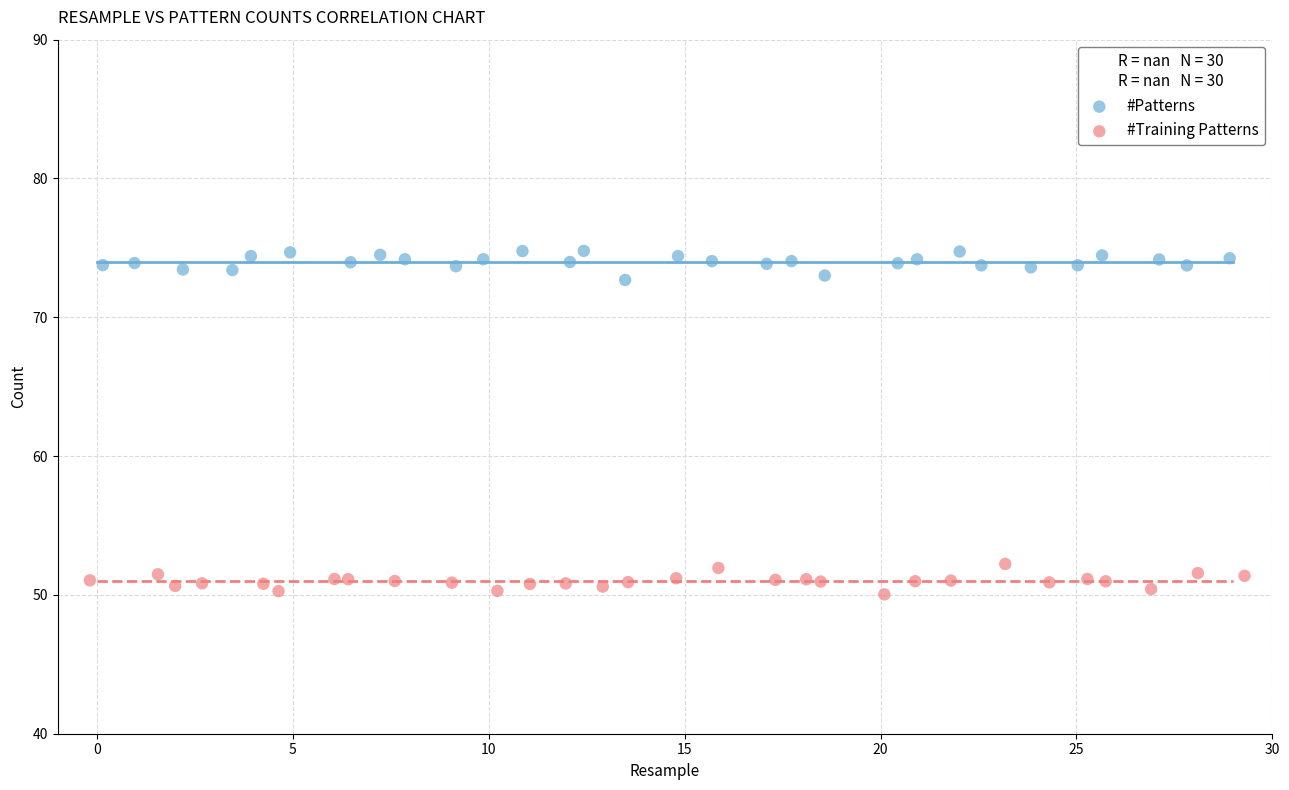

Which series contains the highest Y value?

#Patterns